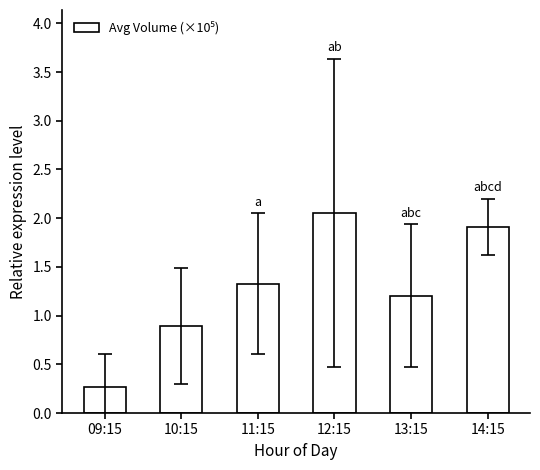

What is the difference between the second highest and second lowest values?

1.0